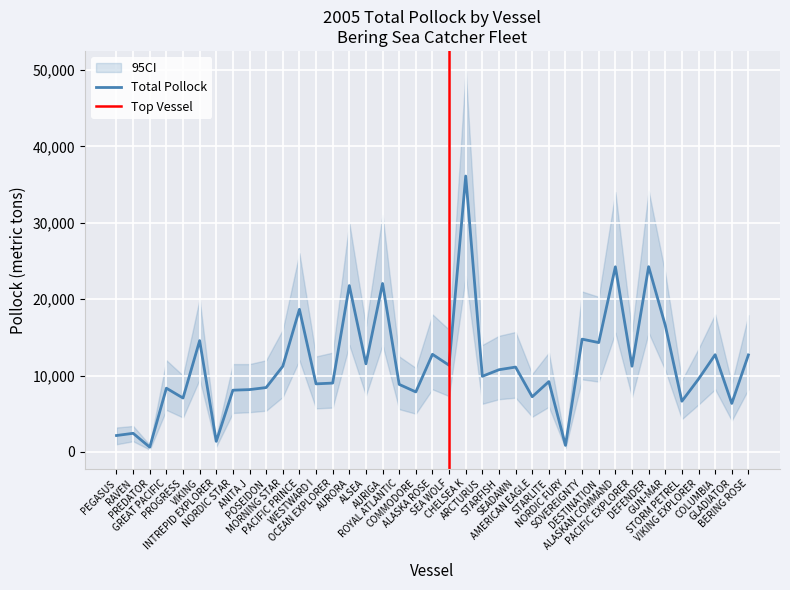

The value of 2005 Credits at OCEAN EXPLORER is 697.4. True or false?

False